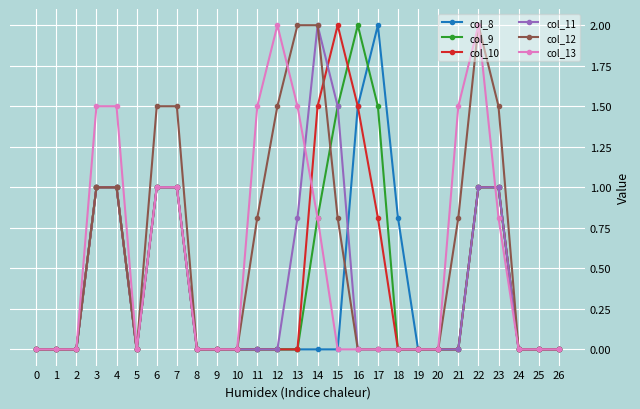

At which category is the sum across all series the highest?

22